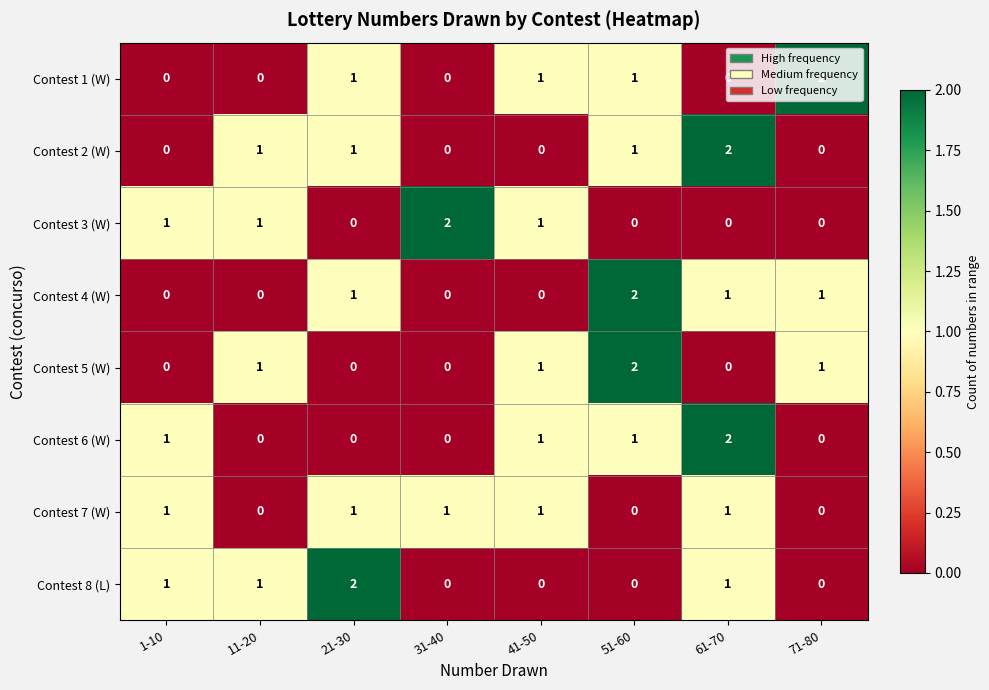

The Contest 5 (W) series shows 0 at 11-20. True or false?

False